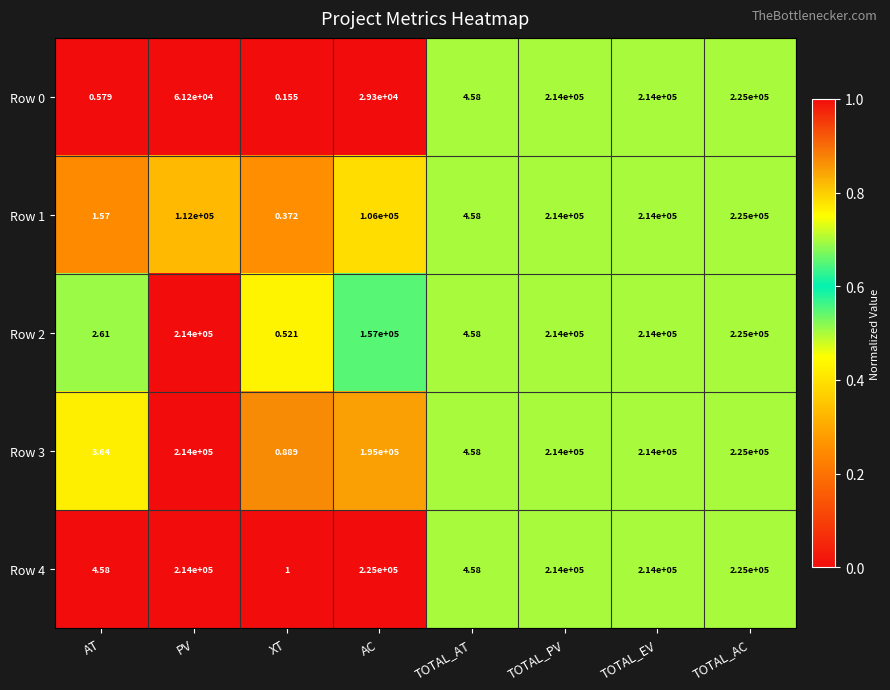

At which label does Row 2 reach its minimum?

XT